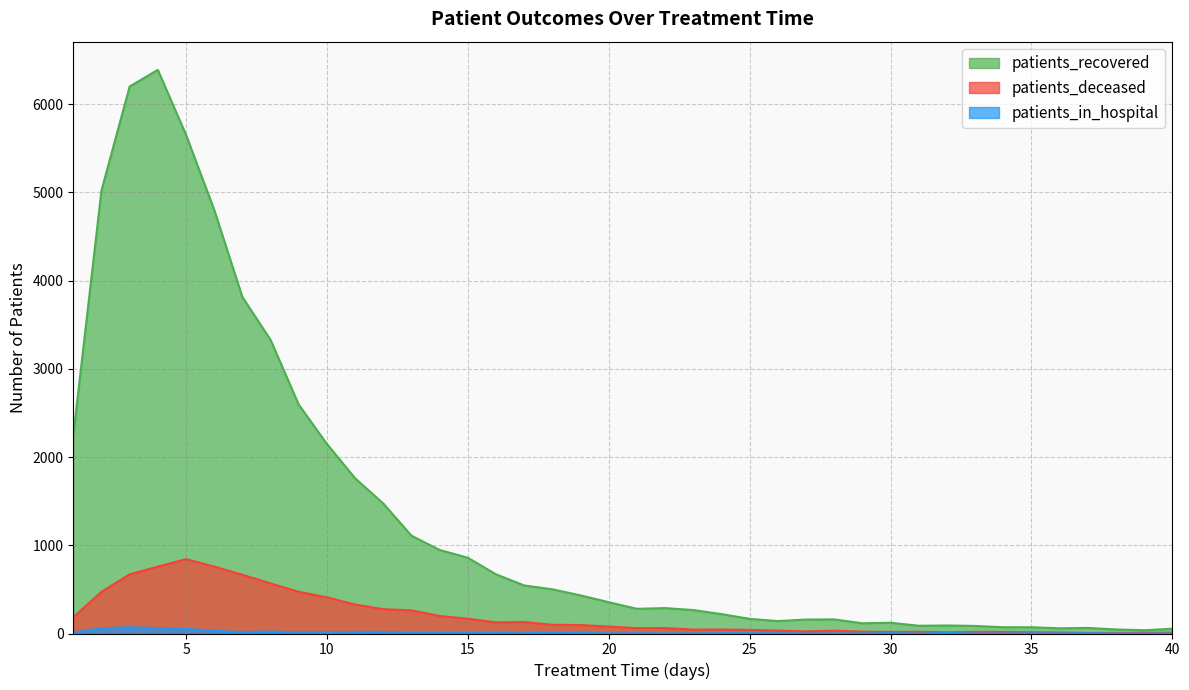

True or false: patients_deceased and patients_recovered intersect in this chart.

False